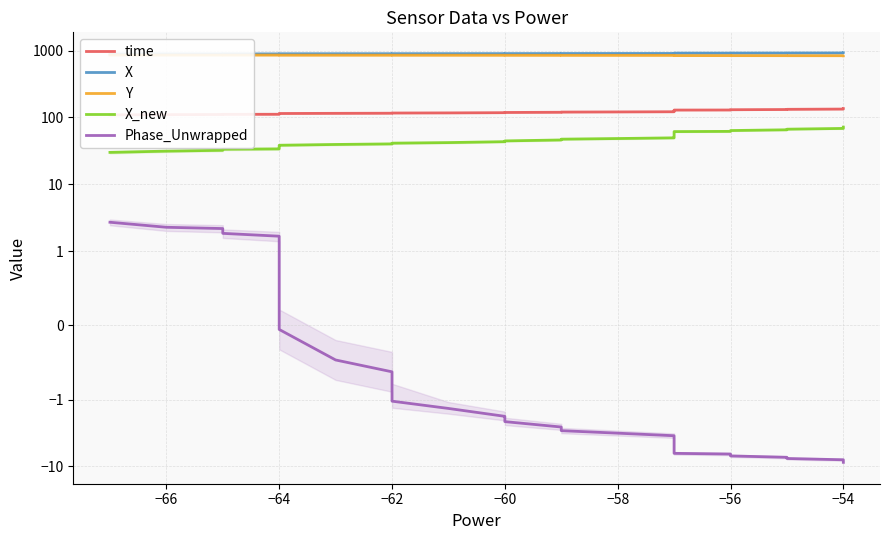

Does the chart have visible grid lines?

Yes